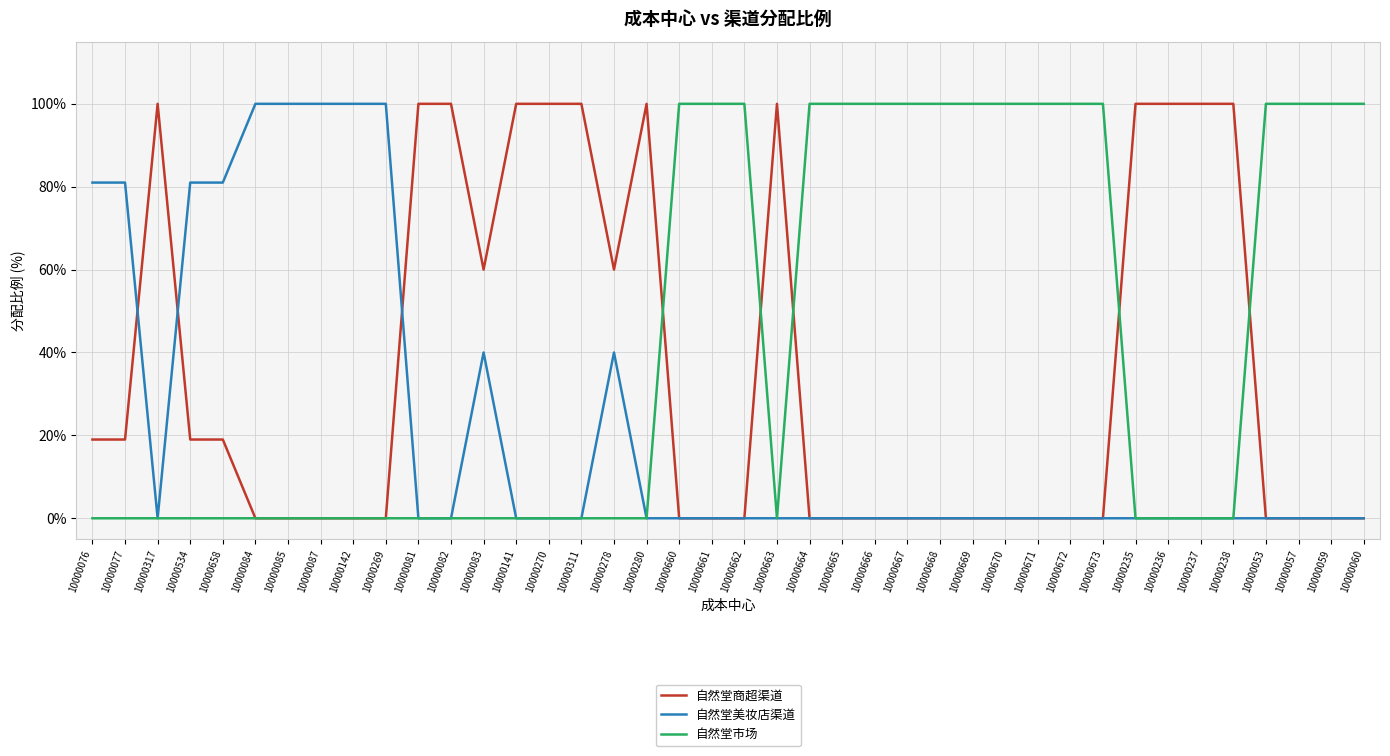

Is the value of 自然堂美妆店渠道 at 10000060 greater than the value of 自然堂市场 at 10000666?

No